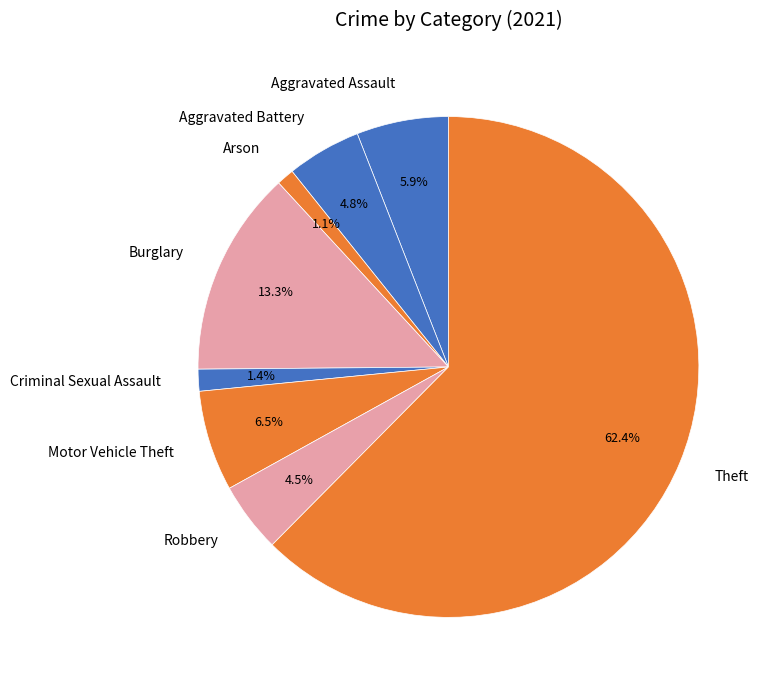

Does any single category account for the majority?

Yes